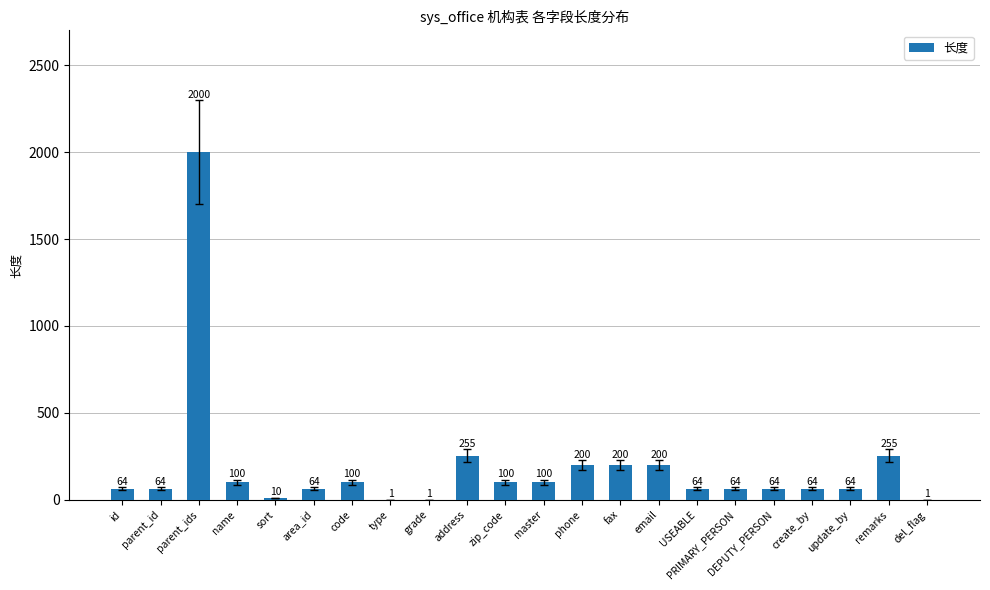

Which has a higher value, del_flag or PRIMARY_PERSON?

PRIMARY_PERSON